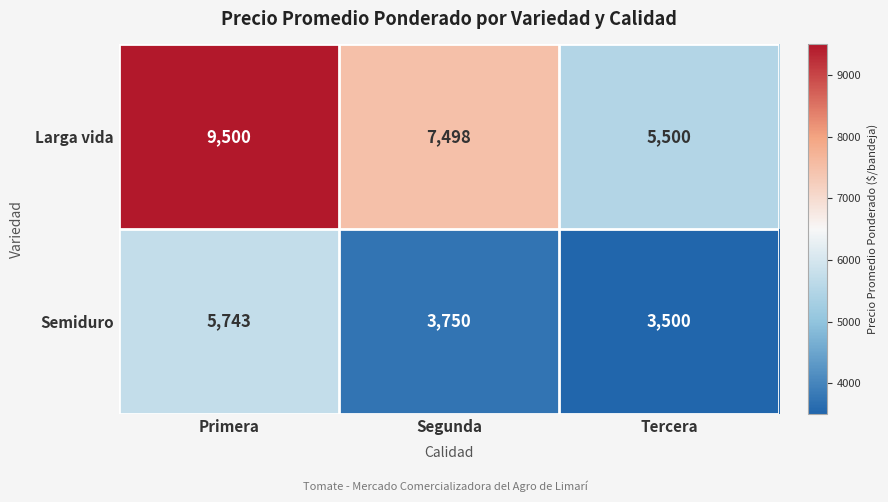

The value of Semiduro at Primera is 8992. True or false?

False